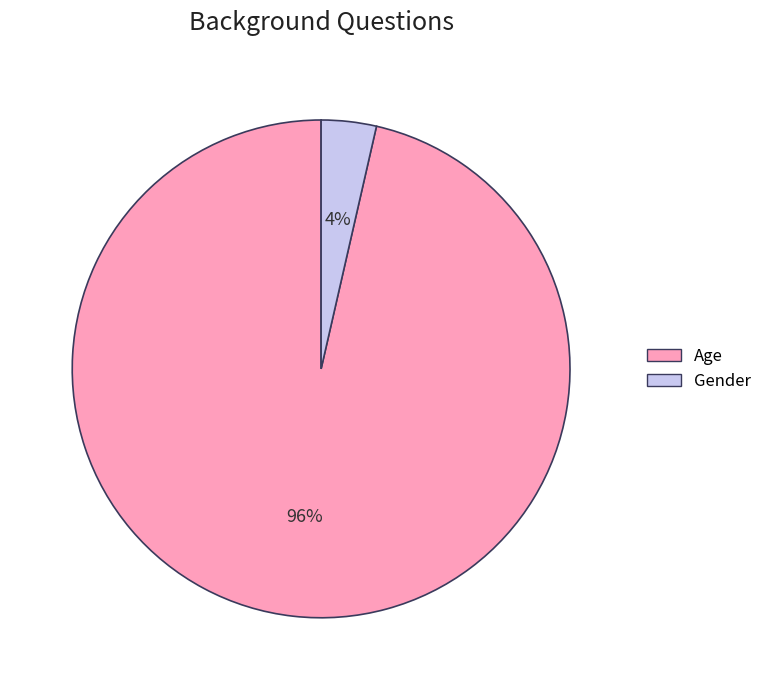

Is the sum of Age and Gender greater than half?

Yes